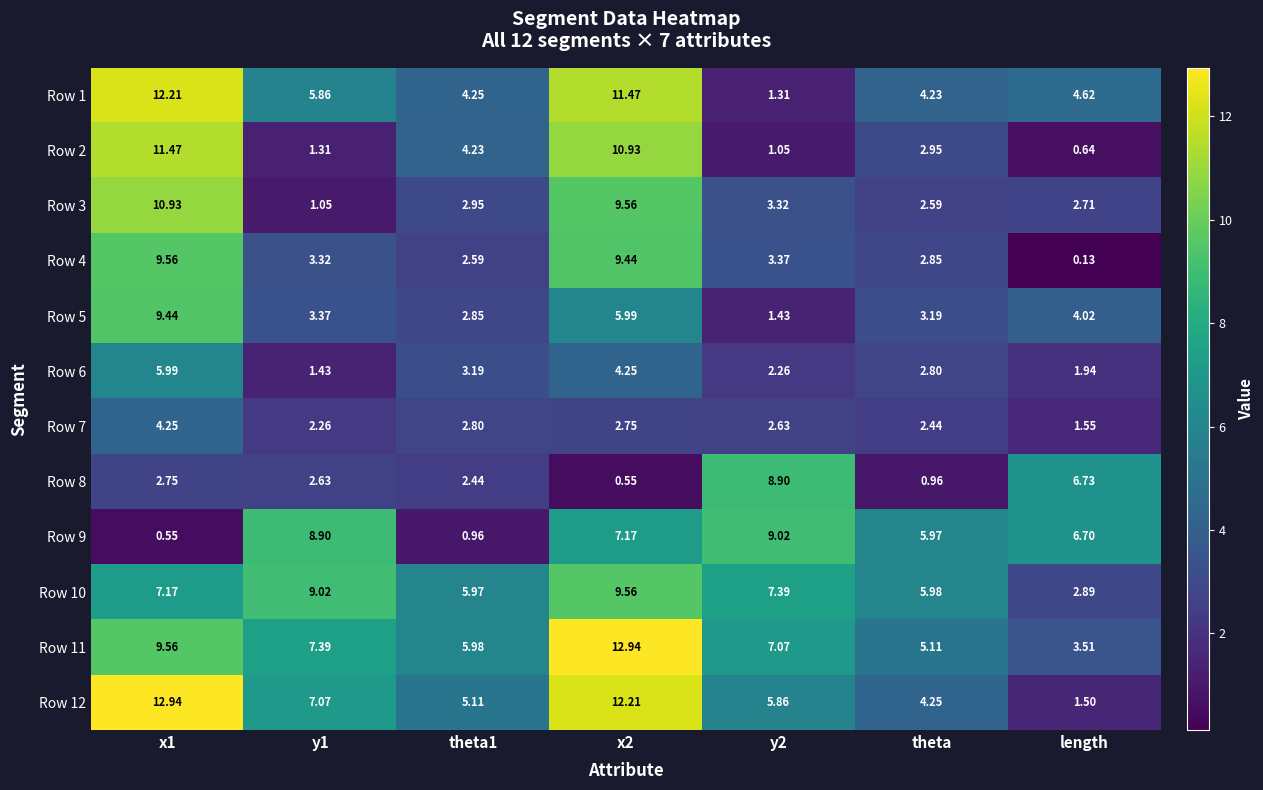

What is the maximum value shown in the chart?

12.9